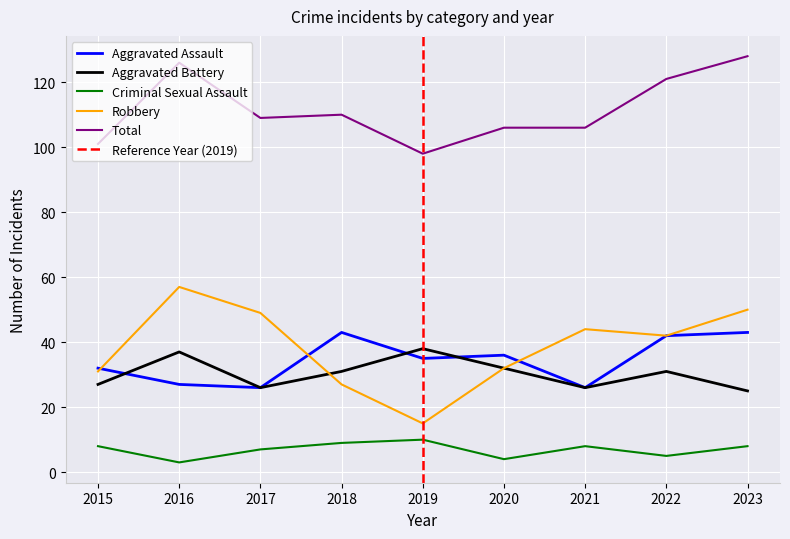

How many values in the Total series are below 109?

4